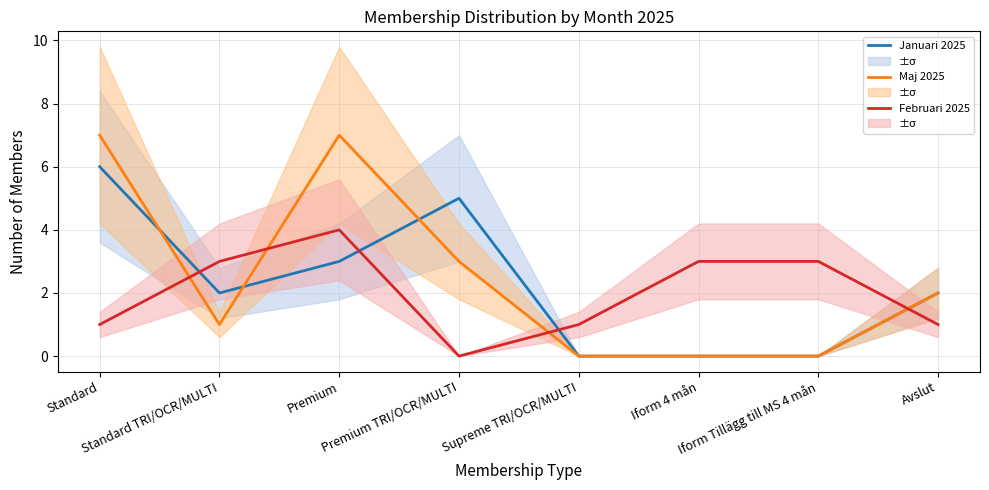

Rank the series by their average value, from highest to lowest.

Maj 2025, Januari 2025, Februari 2025